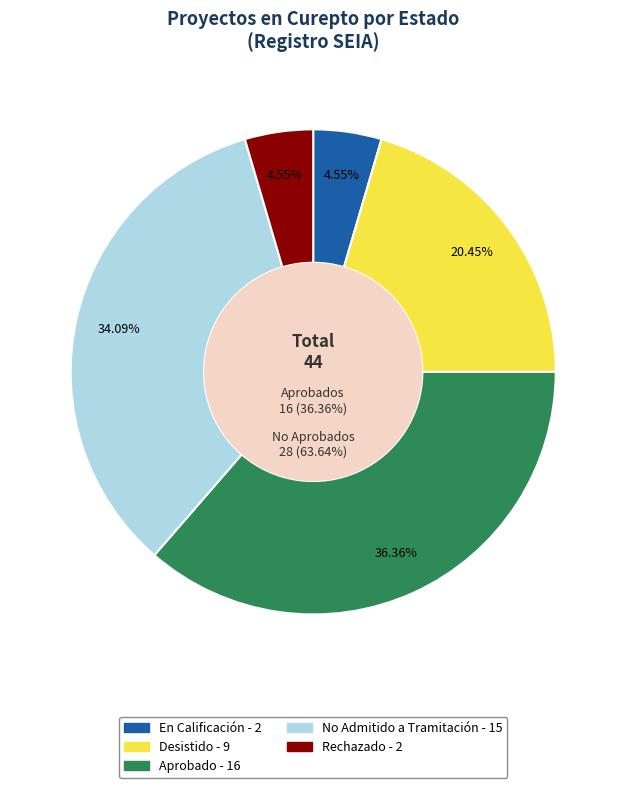

Is it true that Desistido is 20% of the pie?

True